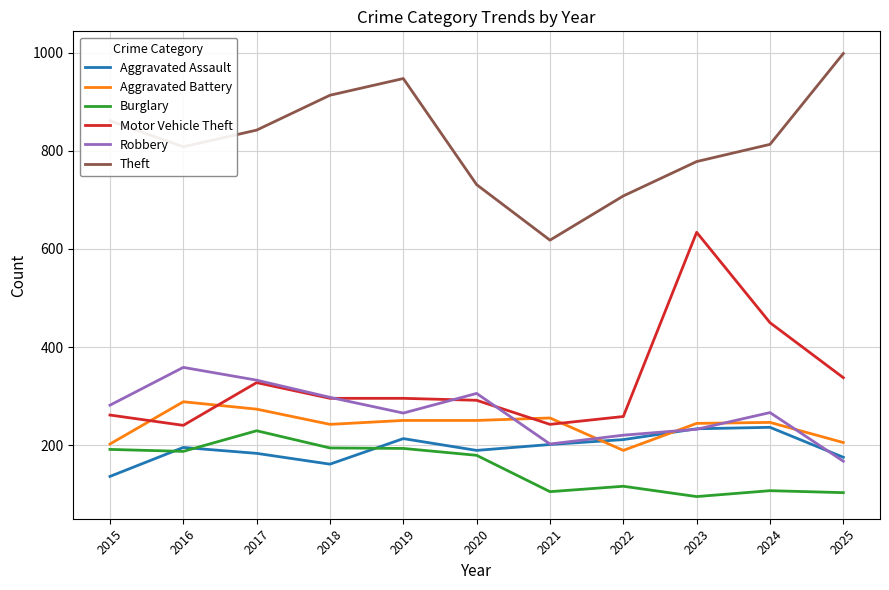

What is the difference between the Aggravated Assault values at 2018 and 2017?

22